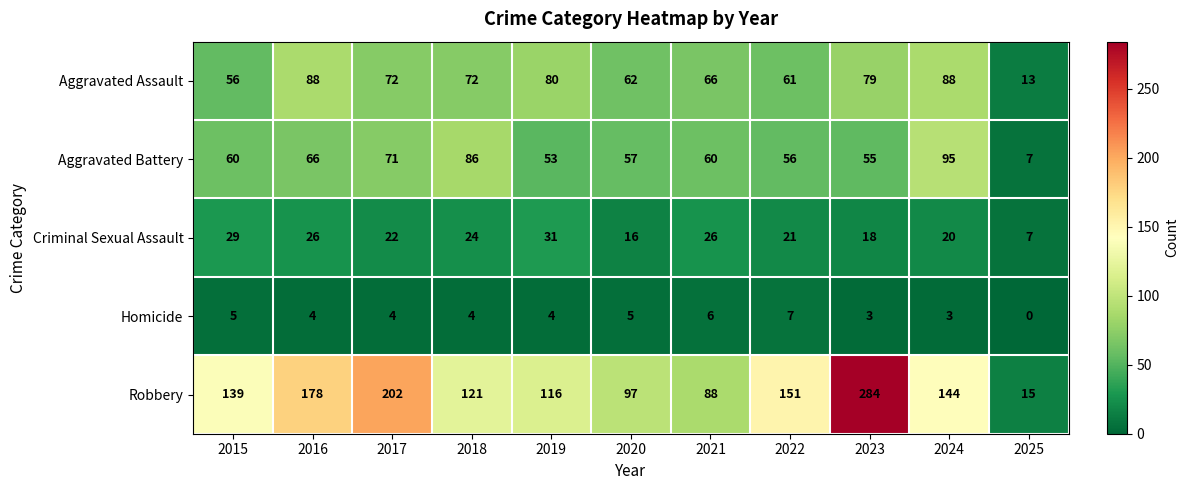

What is the total value across all series at 2017?

371